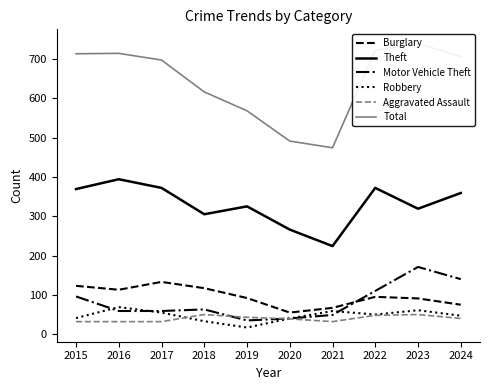

What value does the Total series have at 2021?

474